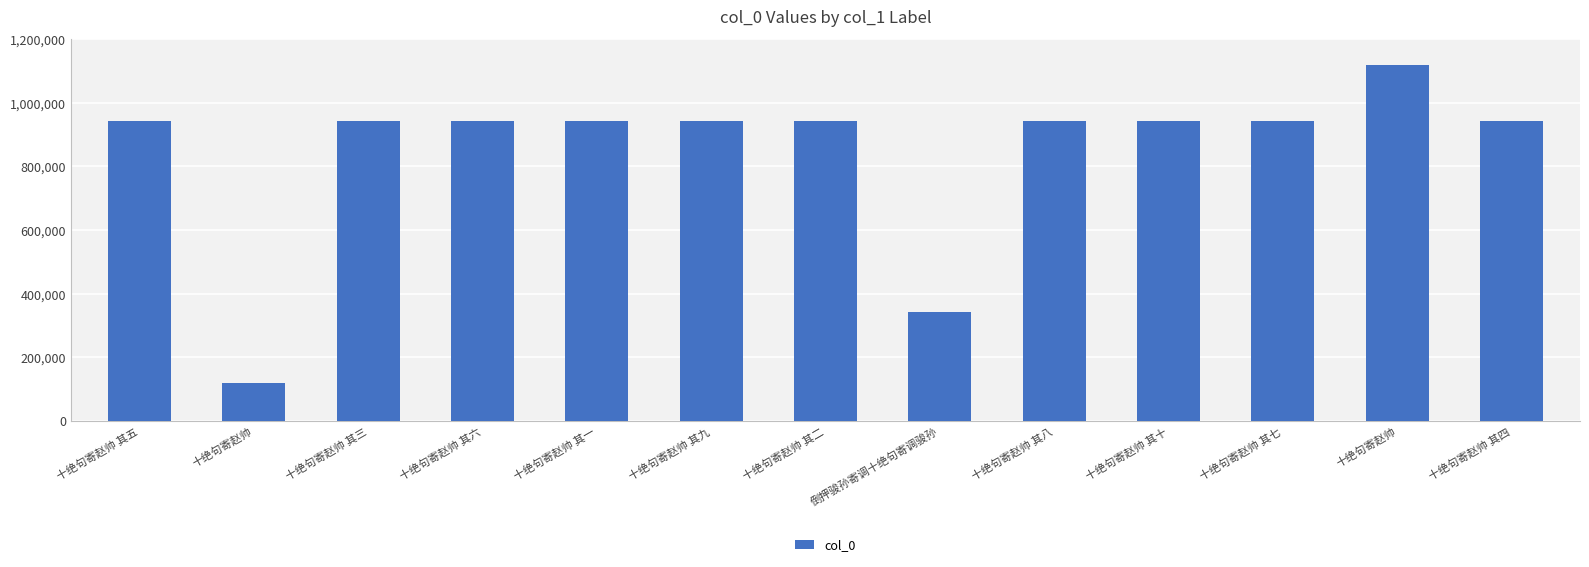

What is the difference between the second highest and minimum values?

823915